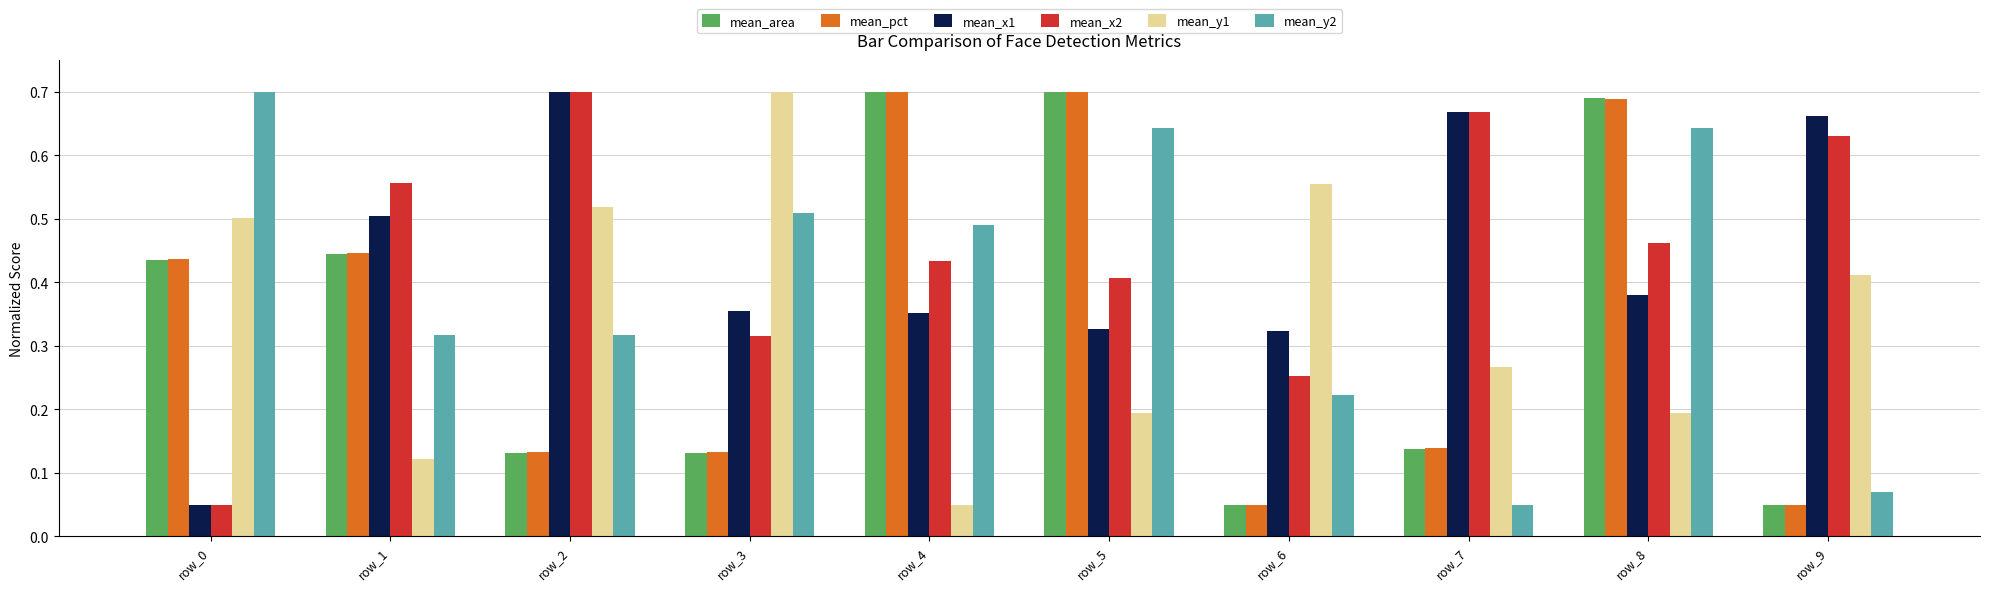

What is the sum of all mean_x2 values?

4.5